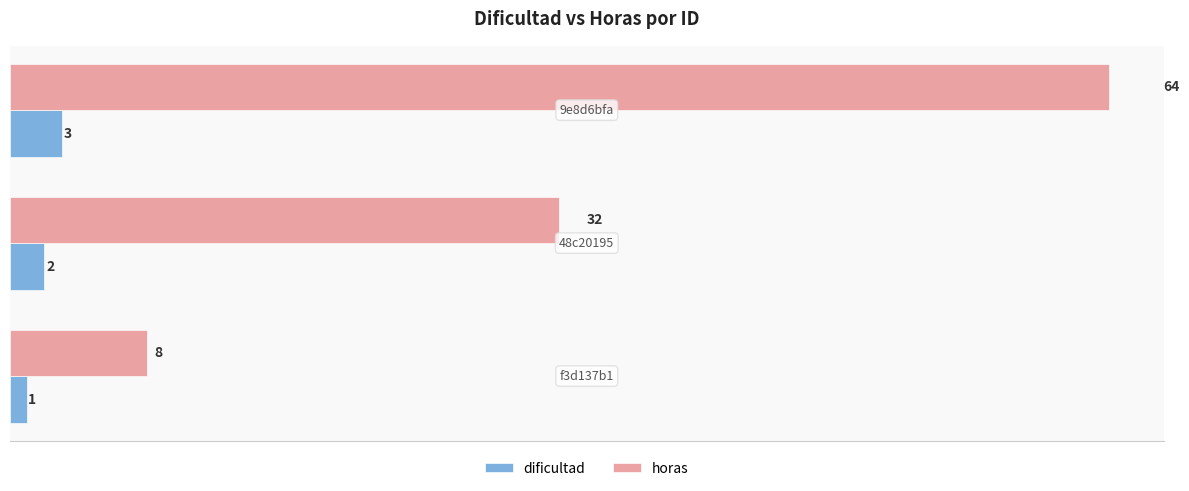

At how many categories does at least one series exceed 27?

2